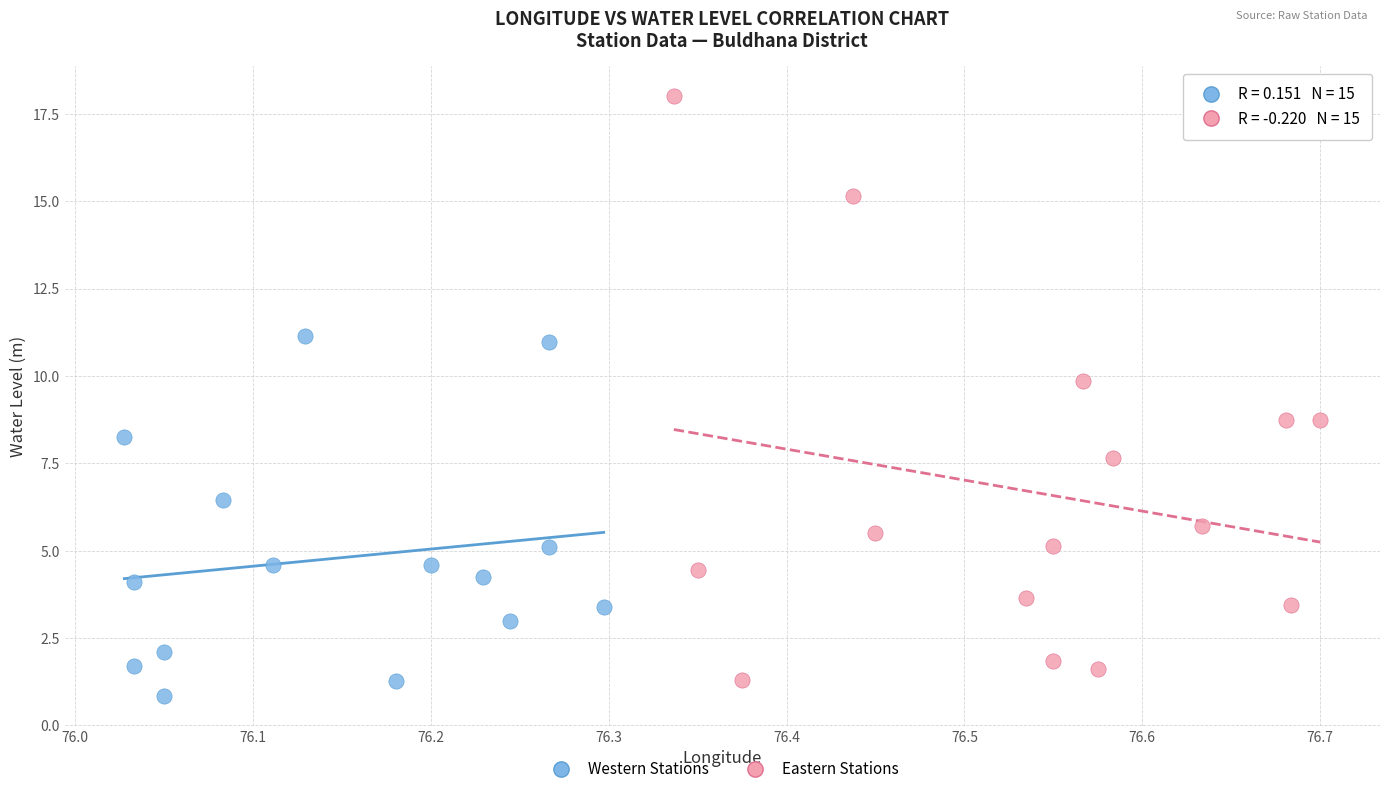

Which series has the widest spread of Y values?

Eastern Stations